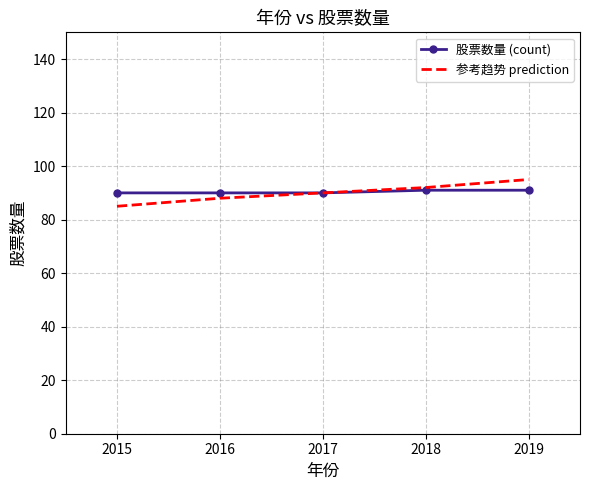

What is the spread (max minus min) of values at 2016?

2